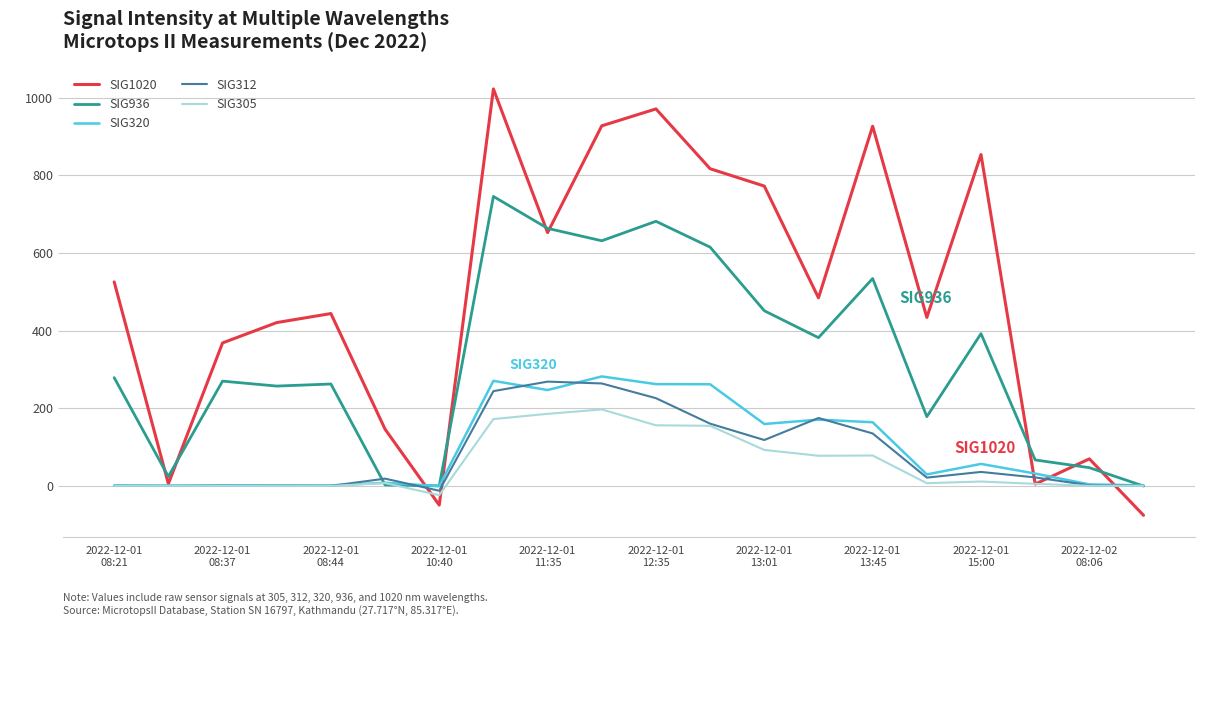

Which series has the largest range (max minus min)?

SIG1020